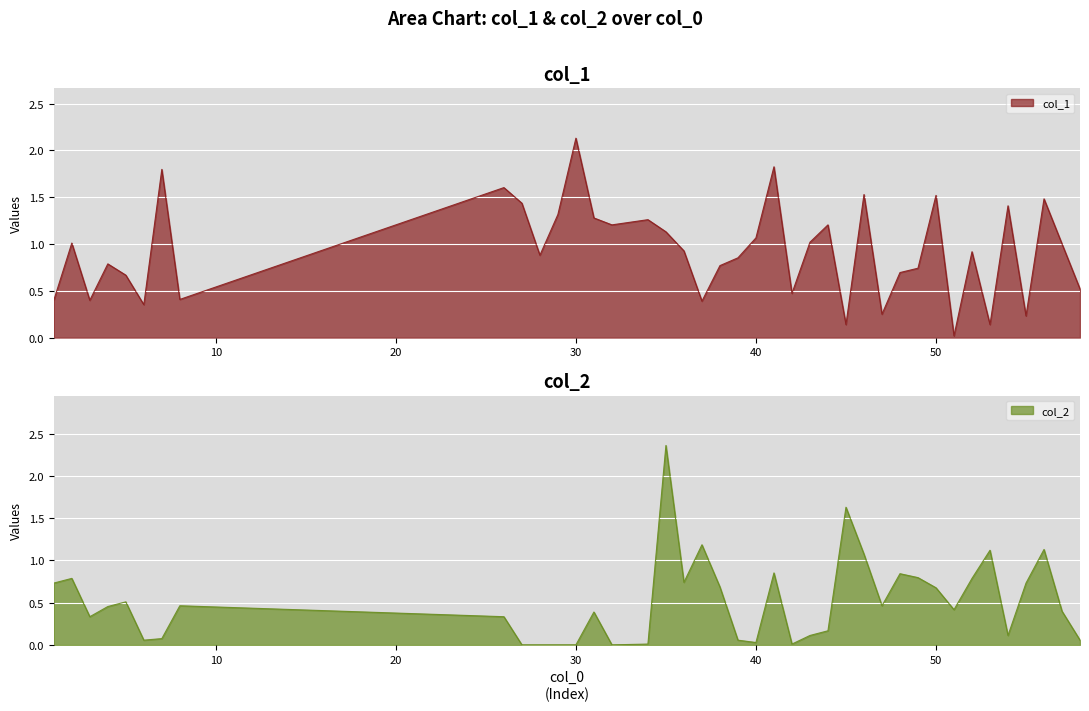

The col_1 series shows 0.7 at 1. True or false?

False